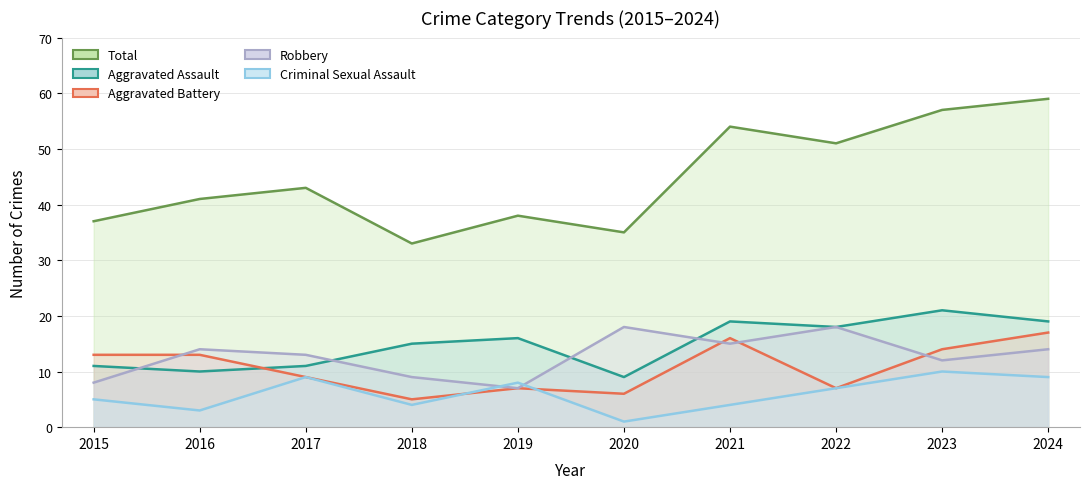

Reading left to right, what are all the values shown in this chart?

Aggravated Assault: 2015=11	2016=10	2017=11	2018=15	2019=16	2020=9	2021=19	2022=18	2023=21	2024=19
Aggravated Battery: 2015=13	2016=13	2017=9	2018=5	2019=7	2020=6	2021=16	2022=7	2023=14	2024=17
Criminal Sexual Assault: 2015=5	2016=3	2017=9	2018=4	2019=8	2020=1	2021=4	2022=7	2023=10	2024=9
Robbery: 2015=8	2016=14	2017=13	2018=9	2019=7	2020=18	2021=15	2022=18	2023=12	2024=14
Total: 2015=37	2016=41	2017=43	2018=33	2019=38	2020=35	2021=54	2022=51	2023=57	2024=59